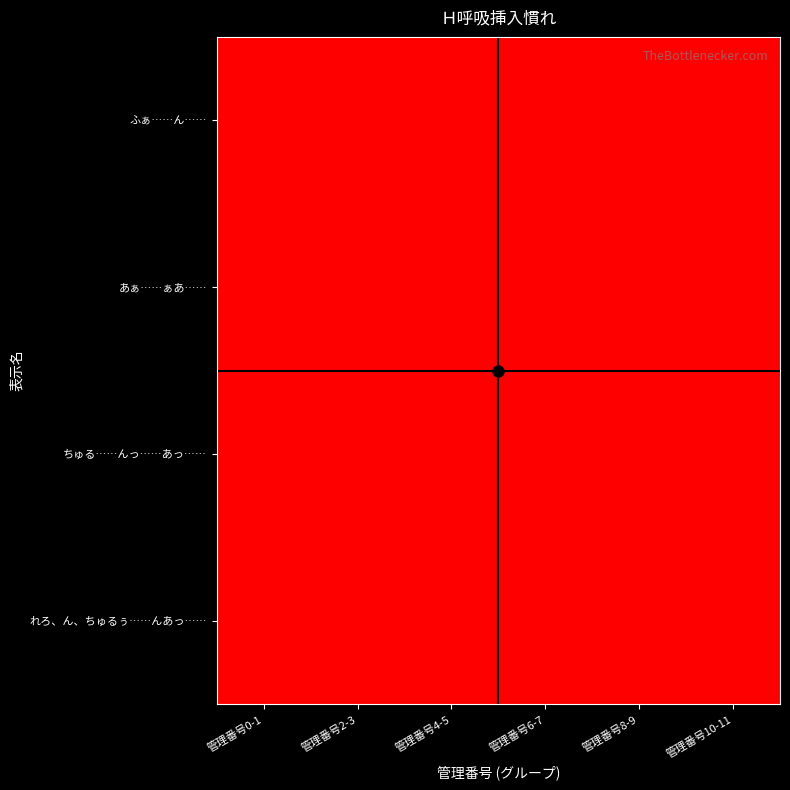

Reading left to right, transcribe all the data shown in this chart.

ふぁ……ん……: 管理番号0-1=9	管理番号2-3=9	管理番号4-5=9	管理番号6-7=9	管理番号8-9=6	管理番号10-11=6
あぁ……ぁあ……: 管理番号0-1=9	管理番号2-3=9	管理番号4-5=9	管理番号6-7=9	管理番号8-9=6	管理番号10-11=6
ちゅる……んっ……あっ……: 管理番号0-1=9	管理番号2-3=9	管理番号4-5=9	管理番号6-7=9	管理番号8-9=6	管理番号10-11=6
れろ、ん、ちゅるぅ……んあっ……: 管理番号0-1=9	管理番号2-3=9	管理番号4-5=9	管理番号6-7=9	管理番号8-9=6	管理番号10-11=6